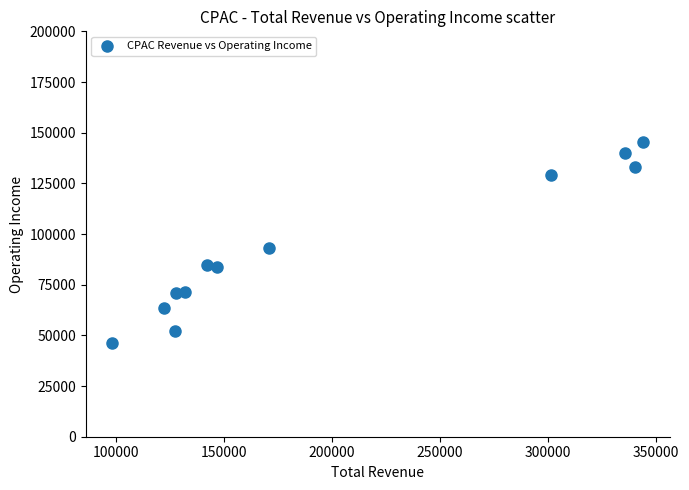

What is the average Y value?

92725